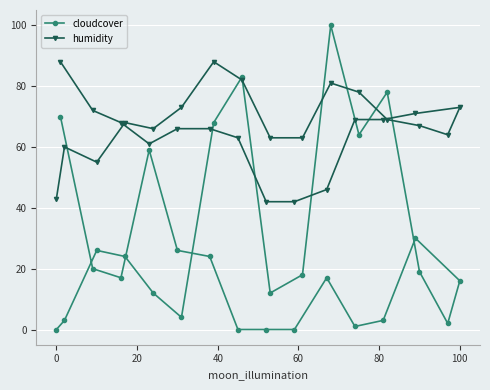

Reading left to right, extract all data points from this chart.

cloudcover: 0	70	3	20	26	17	24	59	12	26	4	24	68	0	83	0	12	0	18	17	100	1	64	3	78	30	19	2	16
humidity: 43	88	60	72	55	68	68	61	66	66	73	66	88	63	82	42	63	42	63	46	81	69	78	69	69	71	67	64	73